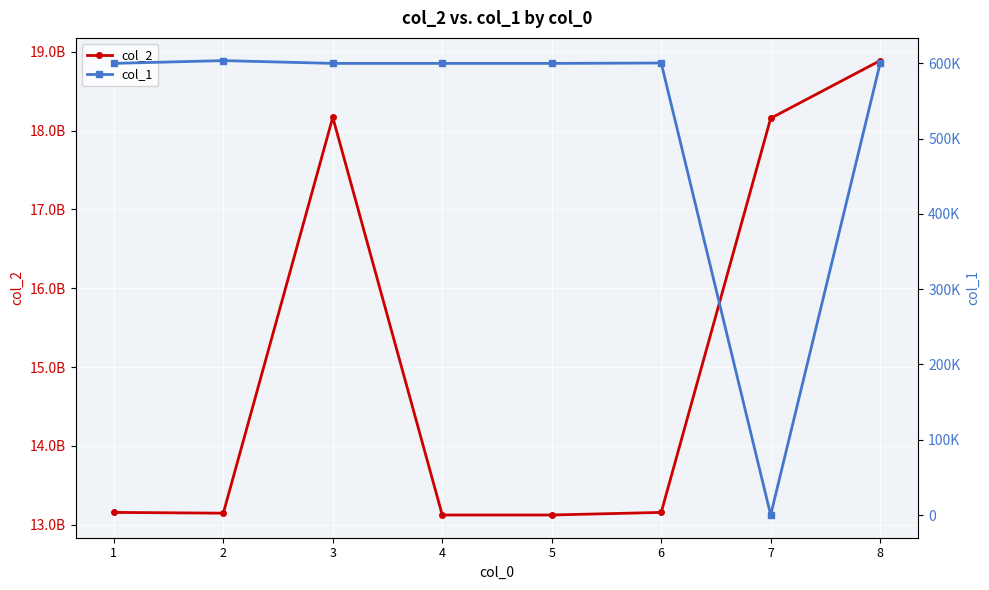

What is the sum of all col_1 values?

4204478